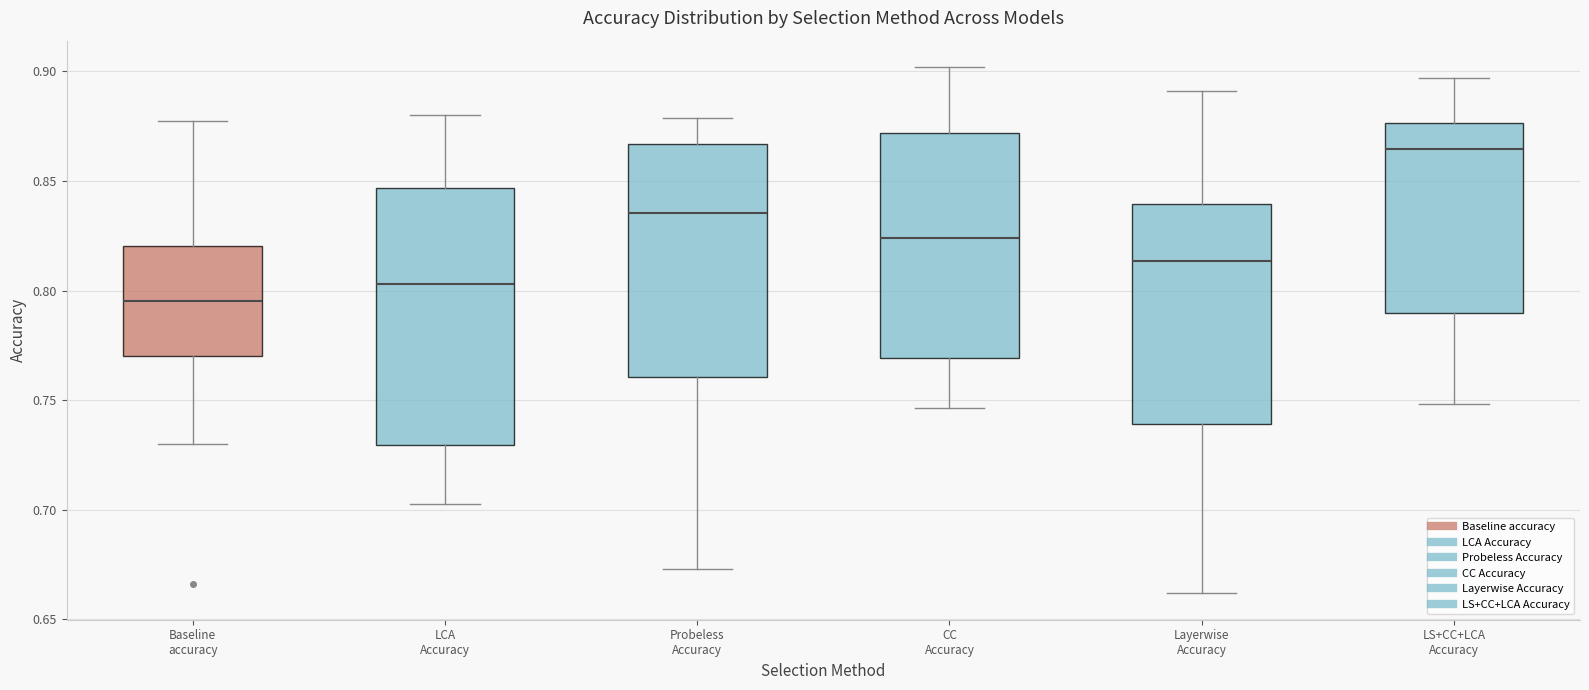

Reading left to right, transcribe this box plot: for each box, give where its median line is, the range the box spans, and where its two whiskers end, as read against the y-axis. The values are not printed on the chart, so give them approximately, as read against the axis.

Baseline accuracy: median 0.795, box 0.770 to 0.820, whiskers 0.730 to 0.880
LCA Accuracy: median 0.805, box 0.730 to 0.845, whiskers 0.705 to 0.880
Probeless Accuracy: median 0.835, box 0.760 to 0.865, whiskers 0.675 to 0.880
CC Accuracy: median 0.825, box 0.770 to 0.870, whiskers 0.745 to 0.900
Layerwise Accuracy: median 0.815, box 0.740 to 0.840, whiskers 0.660 to 0.890
LS+CC+LCA Accuracy: median 0.865, box 0.790 to 0.875, whiskers 0.750 to 0.895